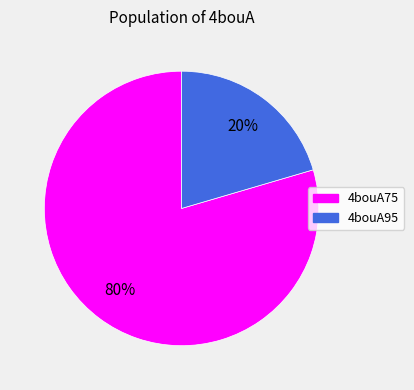

To the nearest percent, what is the average slice percentage?

50%